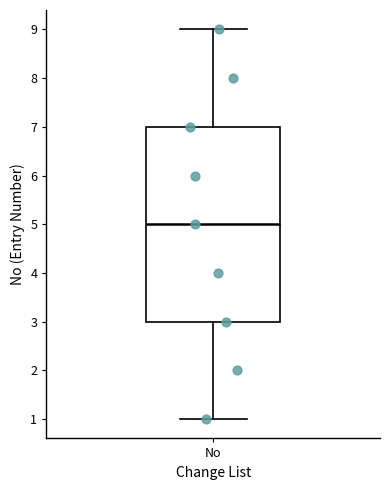

Where is the upper edge of the box for No on the y-axis? The values are not printed on the chart, so give them approximately, as read against the axis.

7